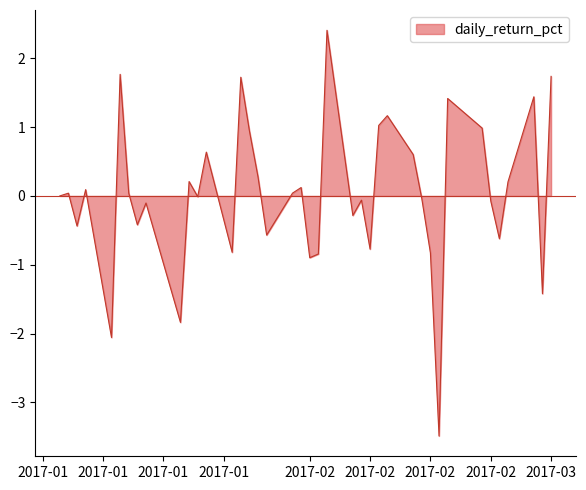

What is the maximum value shown in the chart?

2.4